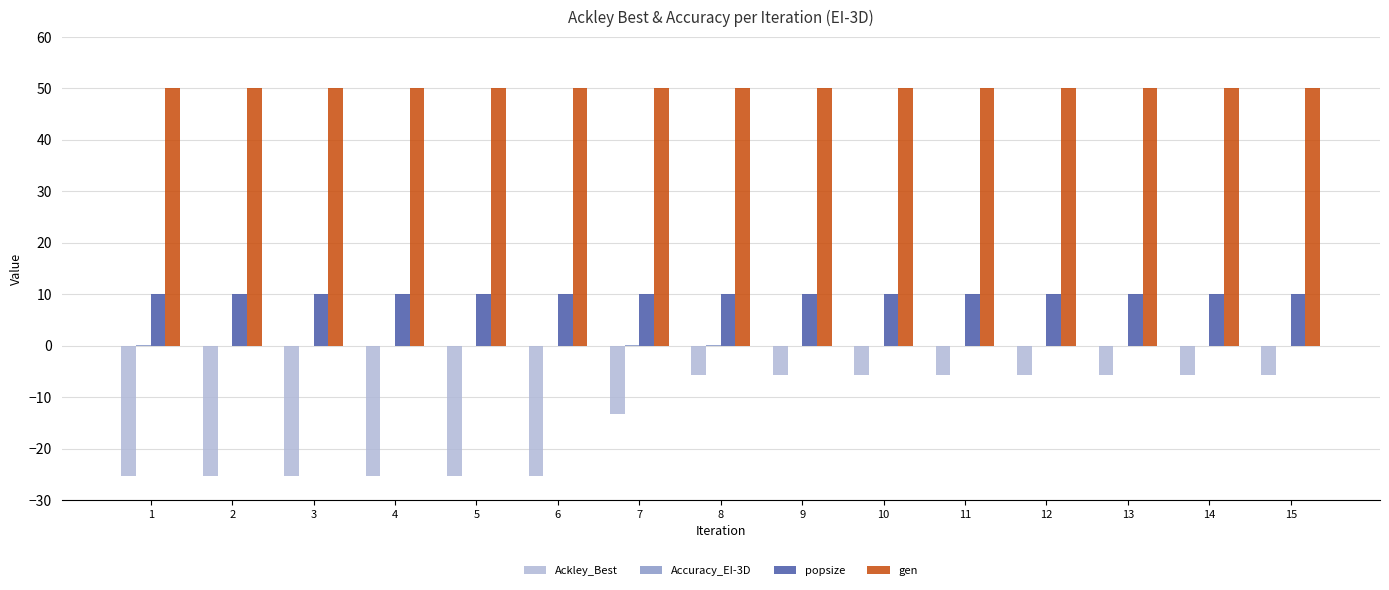

What is the sum of all gen values?

750.0